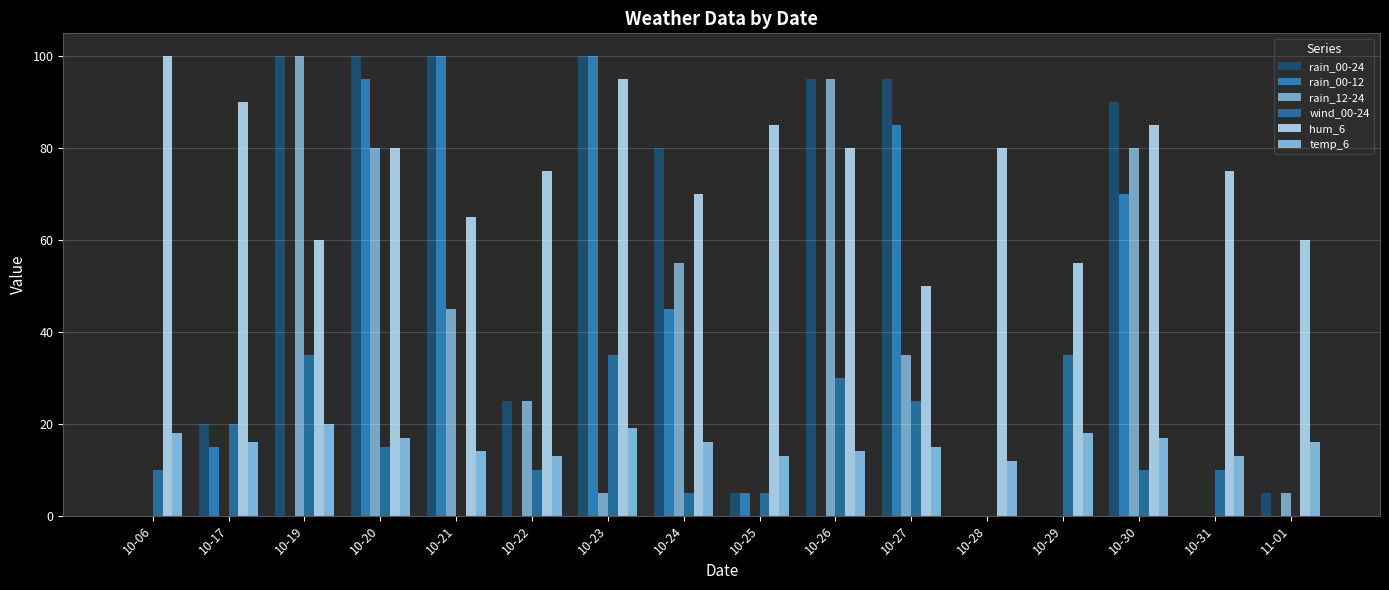

Which series has the largest total across all categories?

hum_6